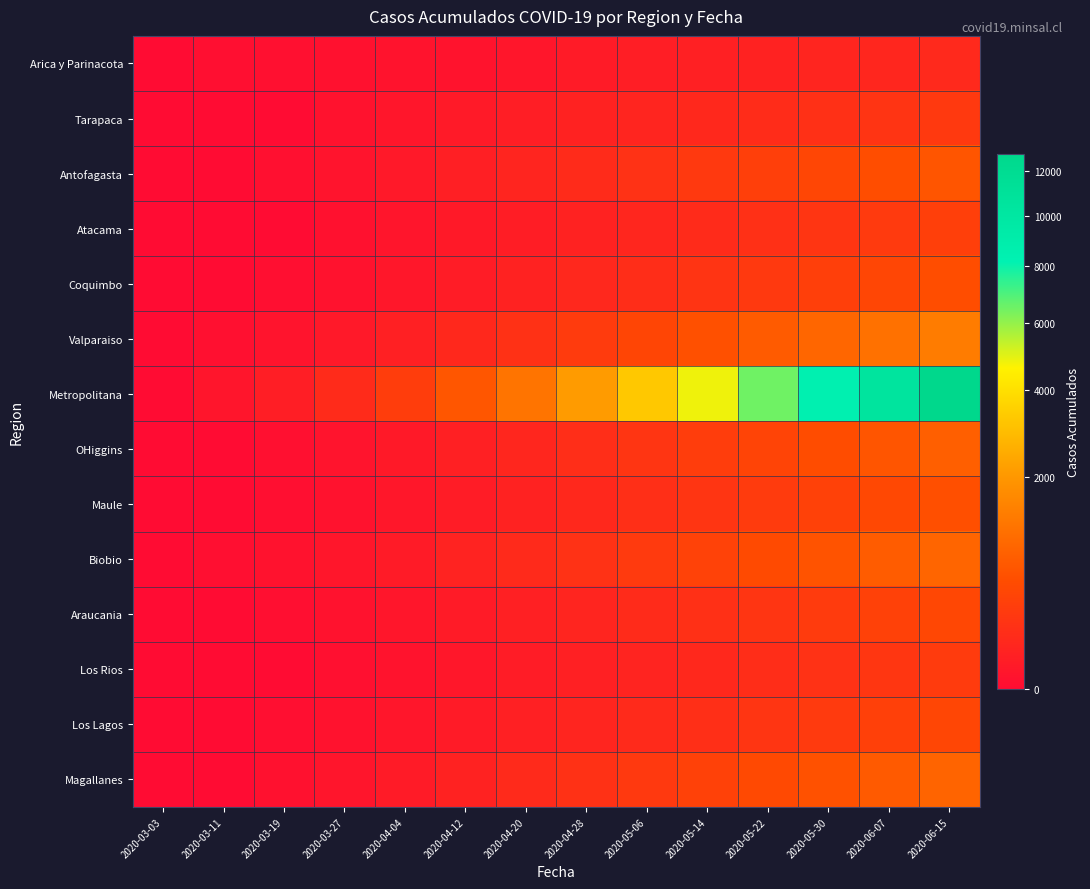

Reading left to right, list all the values displayed in this chart.

Arica y Parinacota: 2020-03-03=0	2020-03-11=1	2020-03-19=2	2020-03-27=3	2020-04-04=6	2020-04-12=7	2020-04-20=12	2020-04-28=28	2020-05-06=41	2020-05-14=53	2020-05-22=63	2020-05-30=75	2020-06-07=87	2020-06-15=107
Tarapaca: 2020-03-03=0	2020-03-11=0	2020-03-19=0	2020-03-27=5	2020-04-04=12	2020-04-12=25	2020-04-20=40	2020-04-28=60	2020-05-06=80	2020-05-14=100	2020-05-22=130	2020-05-30=160	2020-06-07=200	2020-06-15=250
Antofagasta: 2020-03-03=0	2020-03-11=0	2020-03-19=2	2020-03-27=8	2020-04-04=20	2020-04-12=45	2020-04-20=80	2020-04-28=120	2020-05-06=180	2020-05-14=250	2020-05-22=330	2020-05-30=420	2020-06-07=520	2020-06-15=640
Atacama: 2020-03-03=0	2020-03-11=0	2020-03-19=0	2020-03-27=3	2020-04-04=10	2020-04-12=22	2020-04-20=38	2020-04-28=60	2020-05-06=90	2020-05-14=125	2020-05-22=165	2020-05-30=210	2020-06-07=265	2020-06-15=330
Coquimbo: 2020-03-03=0	2020-03-11=0	2020-03-19=1	2020-03-27=5	2020-04-04=15	2020-04-12=35	2020-04-20=60	2020-04-28=95	2020-05-06=140	2020-05-14=195	2020-05-22=260	2020-05-30=335	2020-06-07=420	2020-06-15=520
Valparaiso: 2020-03-03=0	2020-03-11=2	2020-03-19=8	2020-03-27=20	2020-04-04=50	2020-04-12=100	2020-04-20=175	2020-04-28=280	2020-05-06=410	2020-05-14=560	2020-05-22=730	2020-05-30=920	2020-06-07=1130	2020-06-15=1360
Metropolitana: 2020-03-03=0	2020-03-11=10	2020-03-19=40	2020-03-27=120	2020-04-04=300	2020-04-12=650	2020-04-20=1200	2020-04-28=2100	2020-05-06=3300	2020-05-14=4800	2020-05-22=6500	2020-05-30=8400	2020-06-07=10500	2020-06-15=12800
OHiggins: 2020-03-03=0	2020-03-11=0	2020-03-19=2	2020-03-27=8	2020-04-04=22	2020-04-12=50	2020-04-20=90	2020-04-28=145	2020-05-06=215	2020-05-14=300	2020-05-22=400	2020-05-30=515	2020-06-07=645	2020-06-15=790
Maule: 2020-03-03=0	2020-03-11=0	2020-03-19=1	2020-03-27=5	2020-04-04=15	2020-04-12=35	2020-04-20=62	2020-04-28=100	2020-05-06=148	2020-05-14=207	2020-05-22=277	2020-05-30=358	2020-06-07=450	2020-06-15=553
Biobio: 2020-03-03=0	2020-03-11=1	2020-03-19=4	2020-03-27=12	2020-04-04=30	2020-04-12=65	2020-04-20=115	2020-04-28=180	2020-05-06=265	2020-05-14=365	2020-05-22=480	2020-05-30=610	2020-06-07=755	2020-06-15=915
Araucania: 2020-03-03=0	2020-03-11=0	2020-03-19=1	2020-03-27=4	2020-04-04=12	2020-04-12=28	2020-04-20=50	2020-04-28=80	2020-05-06=118	2020-05-14=164	2020-05-22=219	2020-05-30=282	2020-06-07=354	2020-06-15=435
Los Rios: 2020-03-03=0	2020-03-11=0	2020-03-19=0	2020-03-27=2	2020-04-04=7	2020-04-12=17	2020-04-20=31	2020-04-28=50	2020-05-06=74	2020-05-14=103	2020-05-22=138	2020-05-30=178	2020-06-07=224	2020-06-15=275
Los Lagos: 2020-03-03=0	2020-03-11=0	2020-03-19=1	2020-03-27=4	2020-04-04=12	2020-04-12=27	2020-04-20=48	2020-04-28=77	2020-05-06=114	2020-05-14=158	2020-05-22=211	2020-05-30=272	2020-06-07=341	2020-06-15=419
Magallanes: 2020-03-03=0	2020-03-11=0	2020-03-19=3	2020-03-27=10	2020-04-04=28	2020-04-12=62	2020-04-20=110	2020-04-28=175	2020-05-06=257	2020-05-14=353	2020-05-22=463	2020-05-30=587	2020-06-07=725	2020-06-15=877